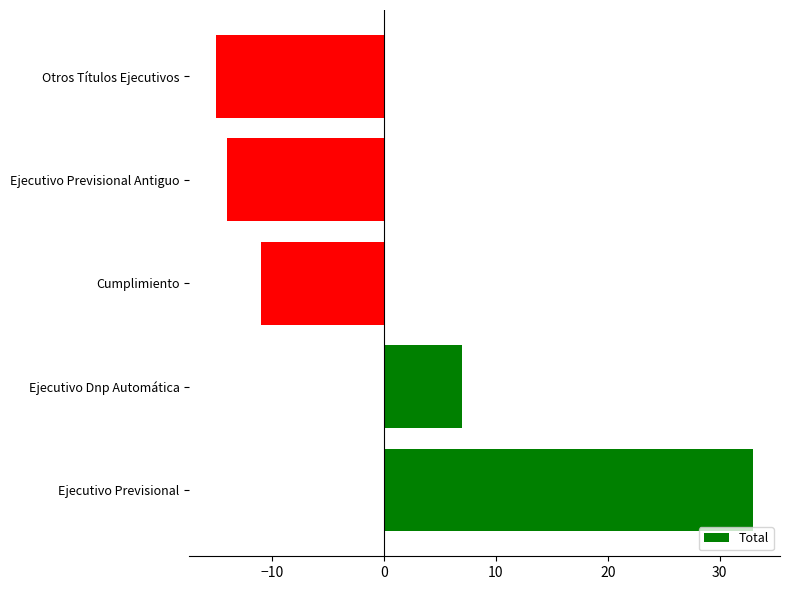

Count the number of data series in this chart.

1